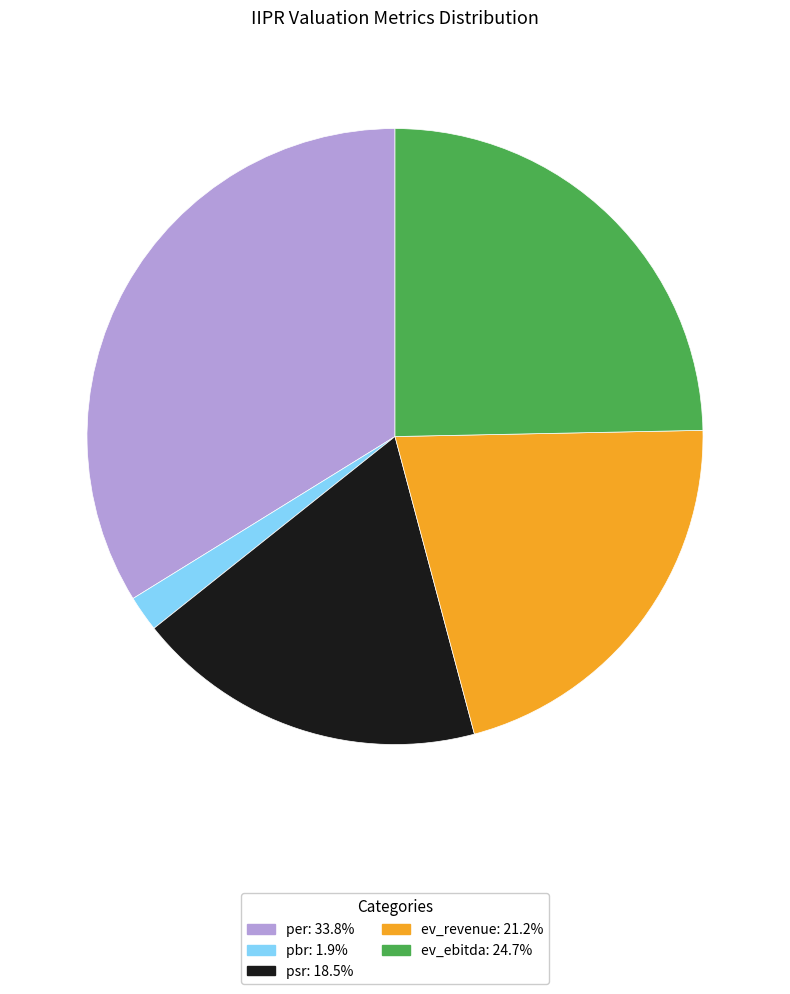

Approximately how many times larger is the value at ev_ebitda compared to ev_revenue?

1.2